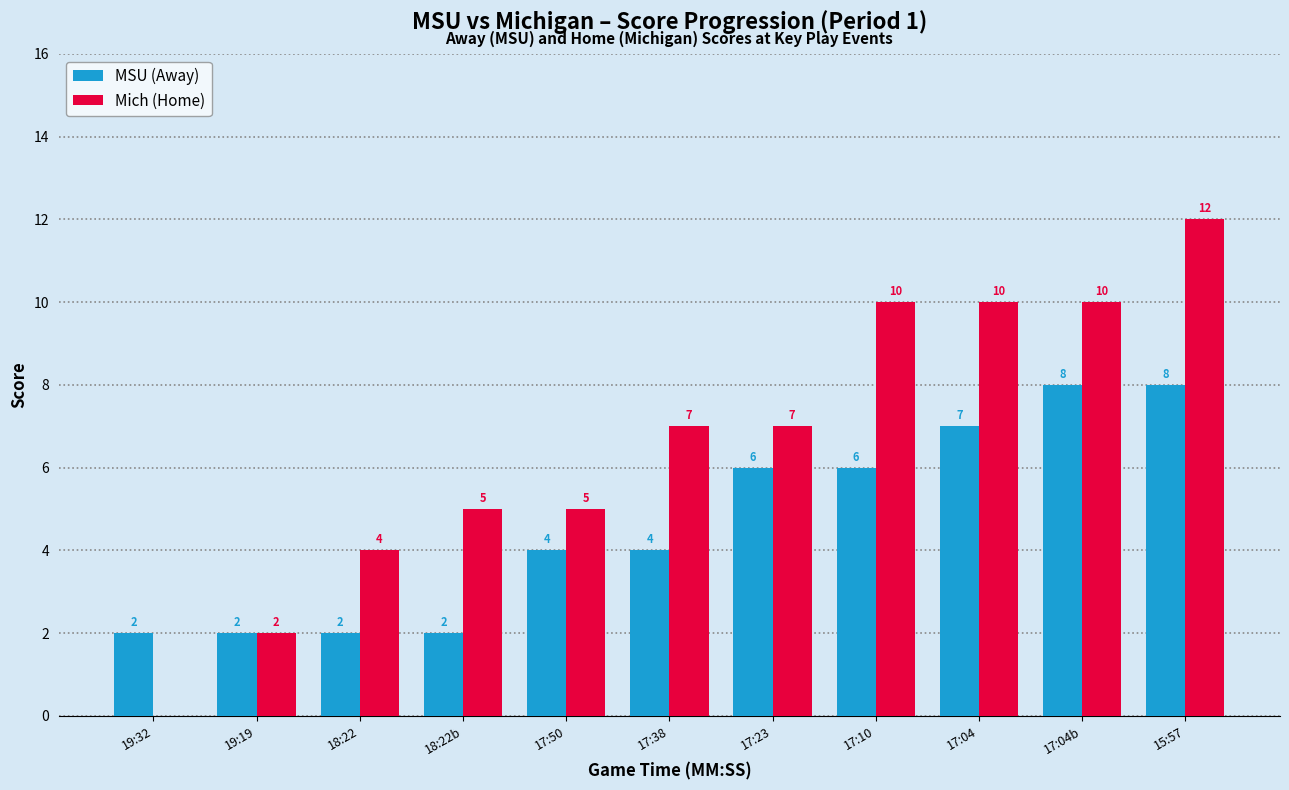

What is the maximum value shown in the chart?

12